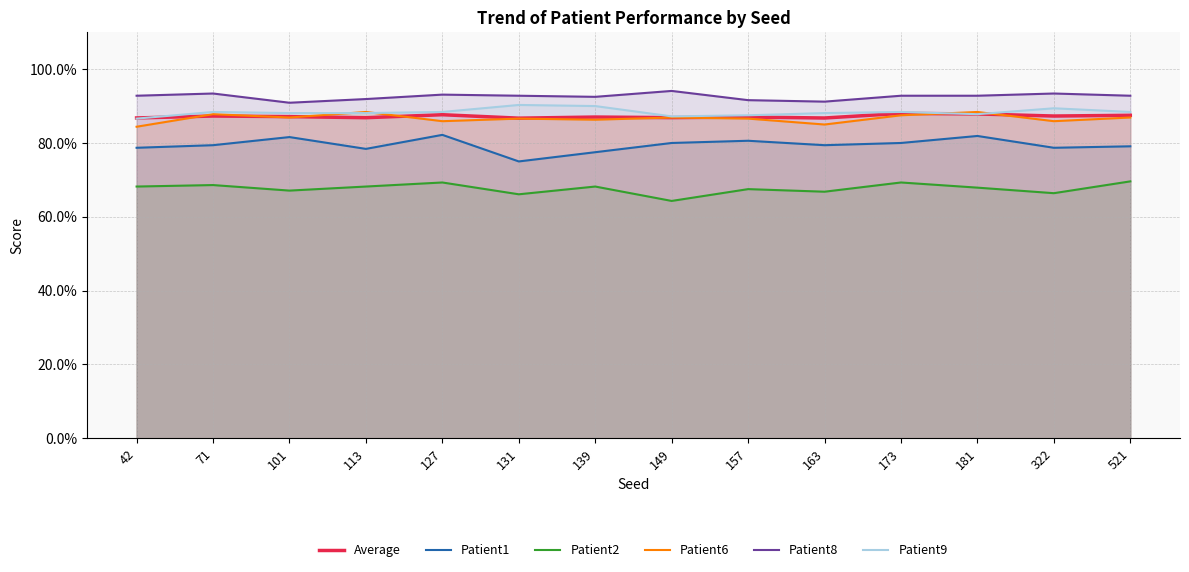

What are all the series names shown in the legend?

Average, Patient1, Patient2, Patient6, Patient8, Patient9